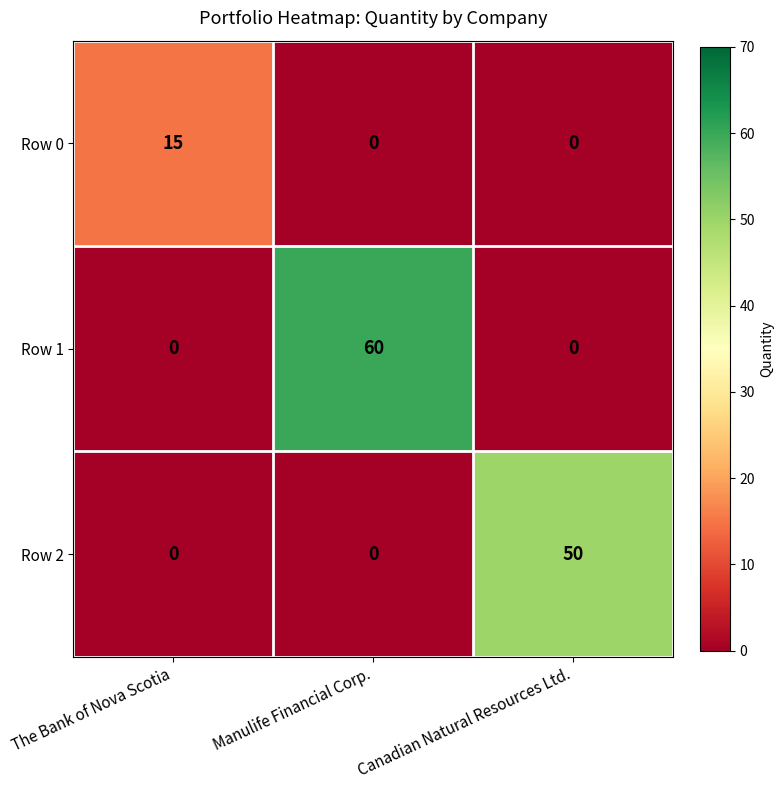

How many data points does each series have?

3